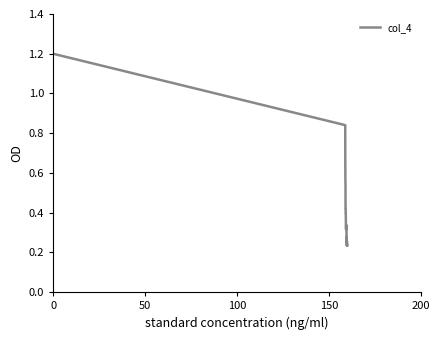

What is the difference between the maximum and minimum values?

1.0